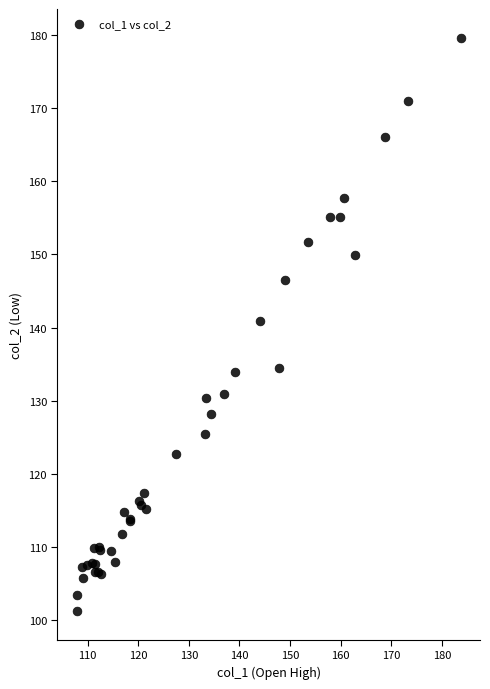

What Y value in the scatter plot is closest to 140?

140.9